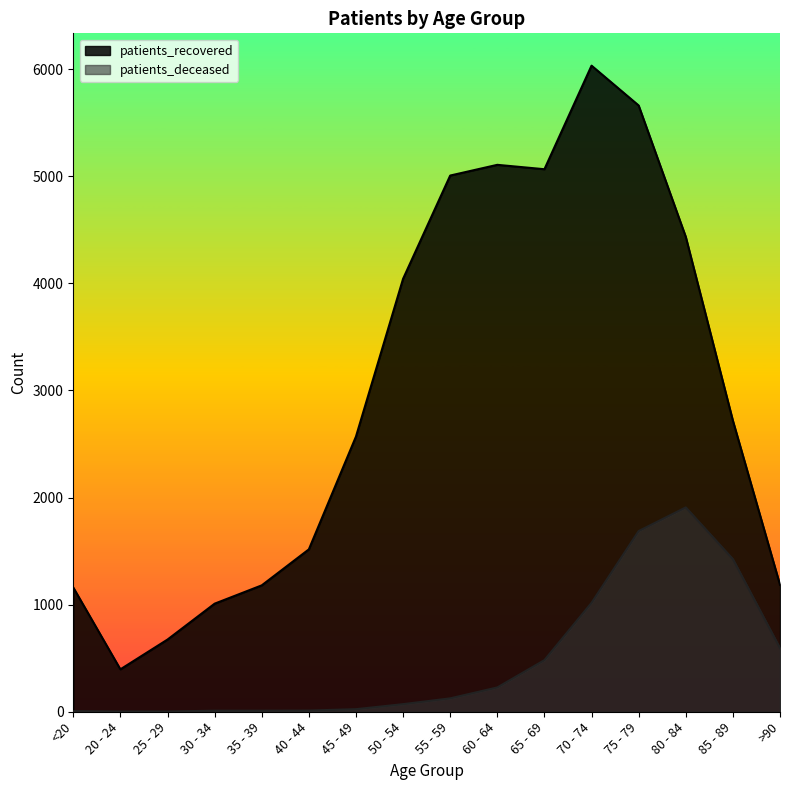

How many lines are shown in the chart?

2